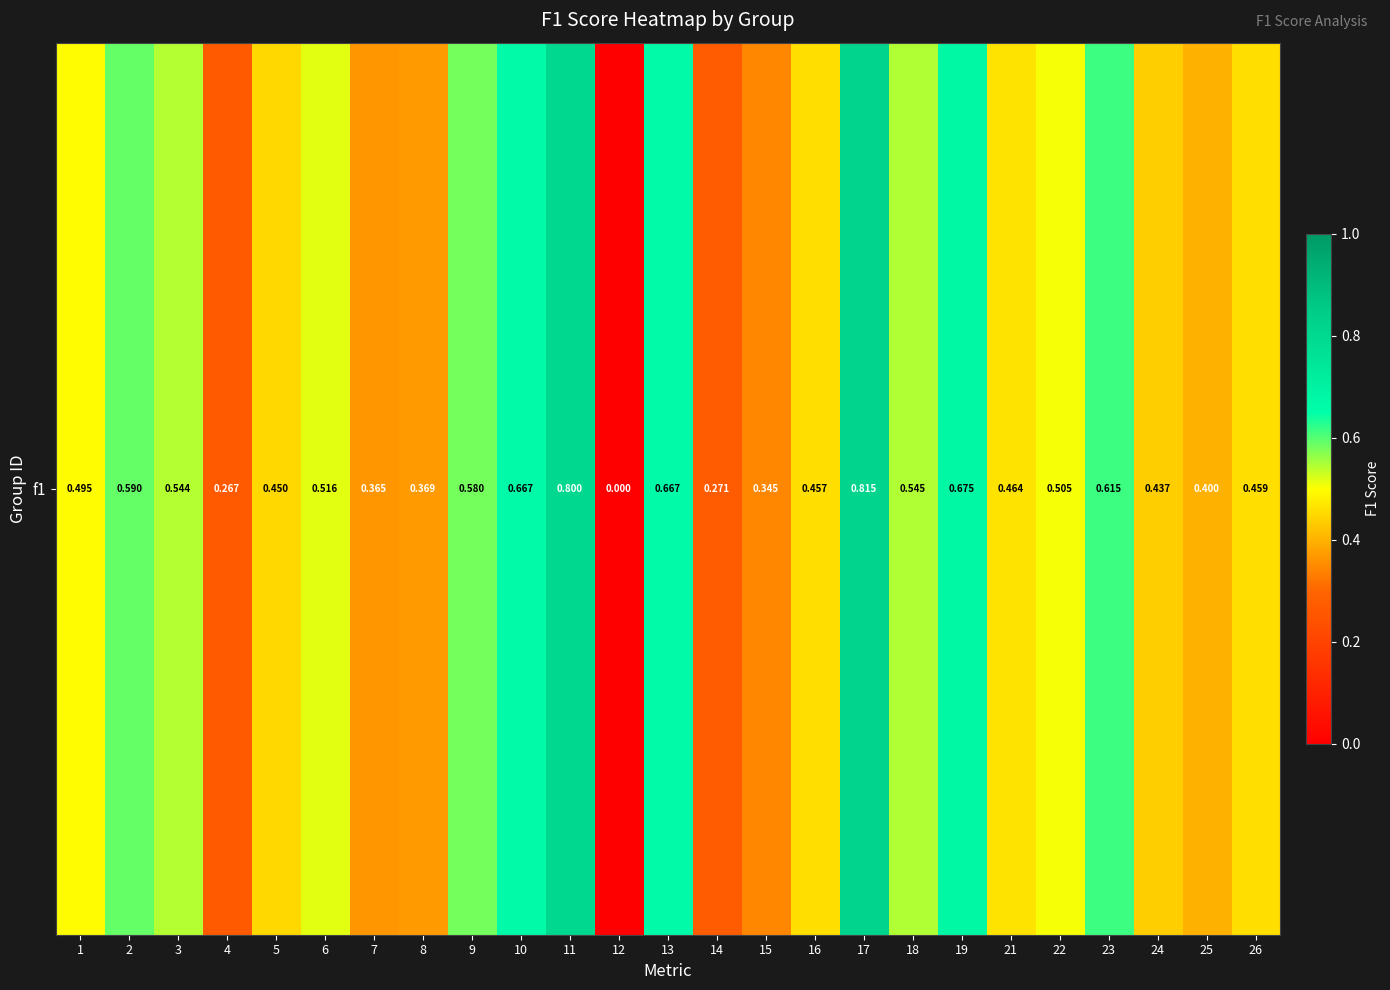

How many series are shown in this chart?

1